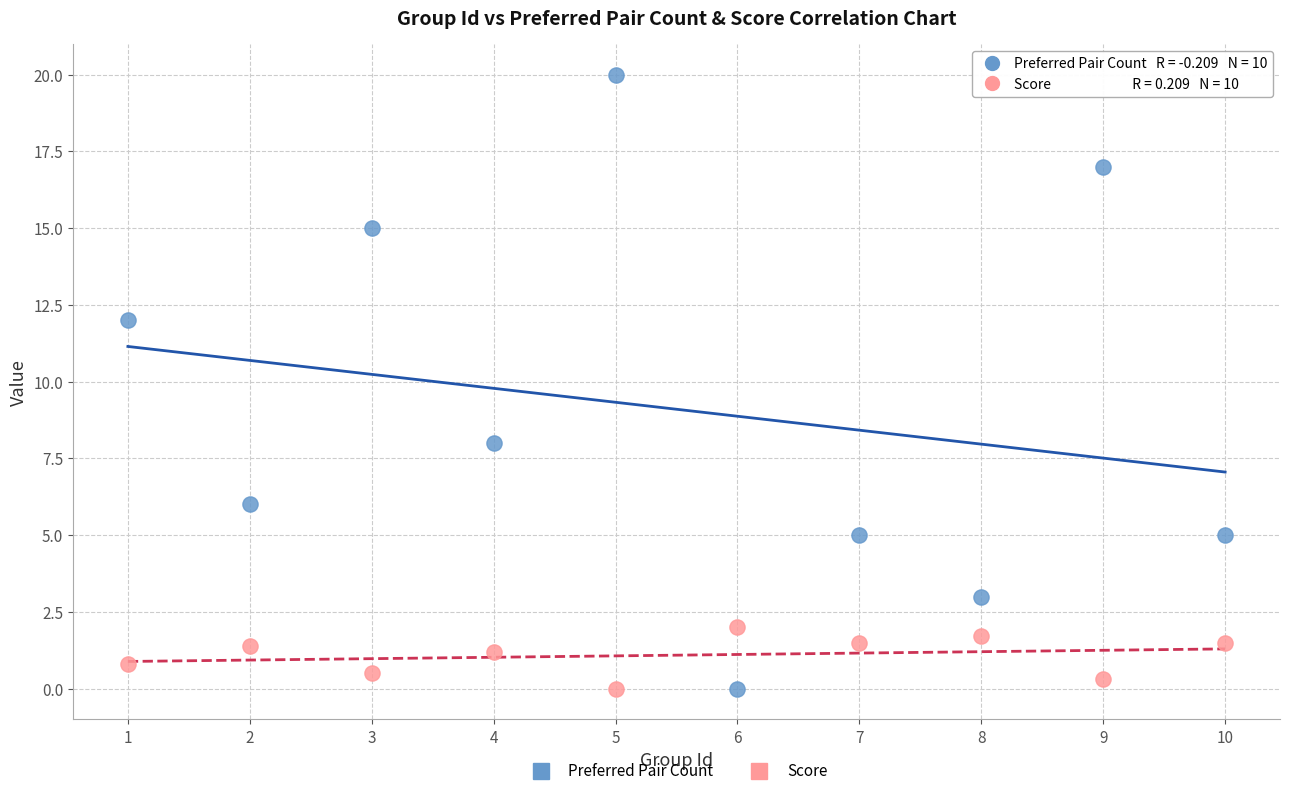

What are all the series names shown in the legend?

Preferred Pair Count, Score